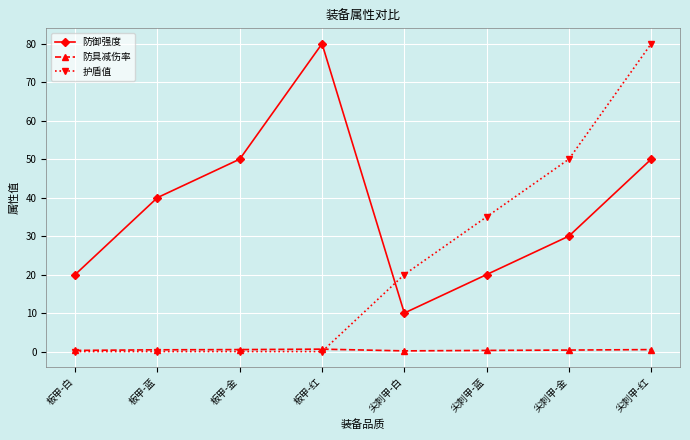

What is the total value across all series at 板甲-金?

50.5